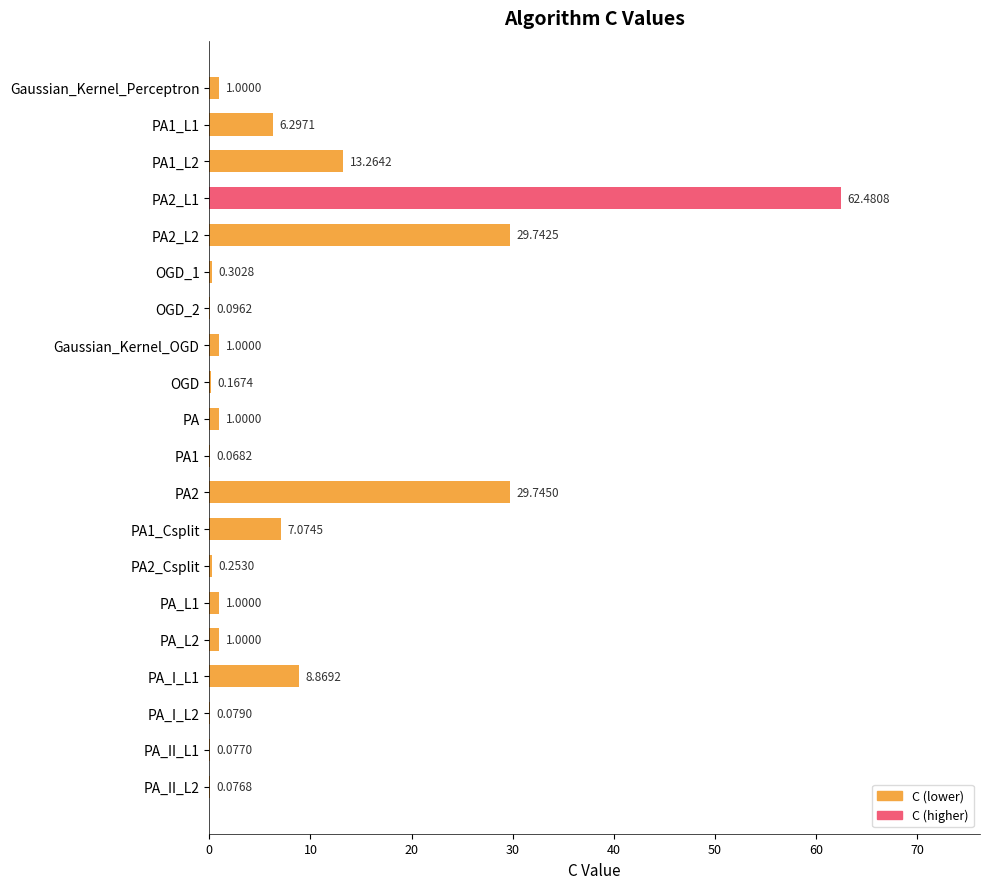

Which has a higher value, PA2_L2 or PA1?

PA2_L2